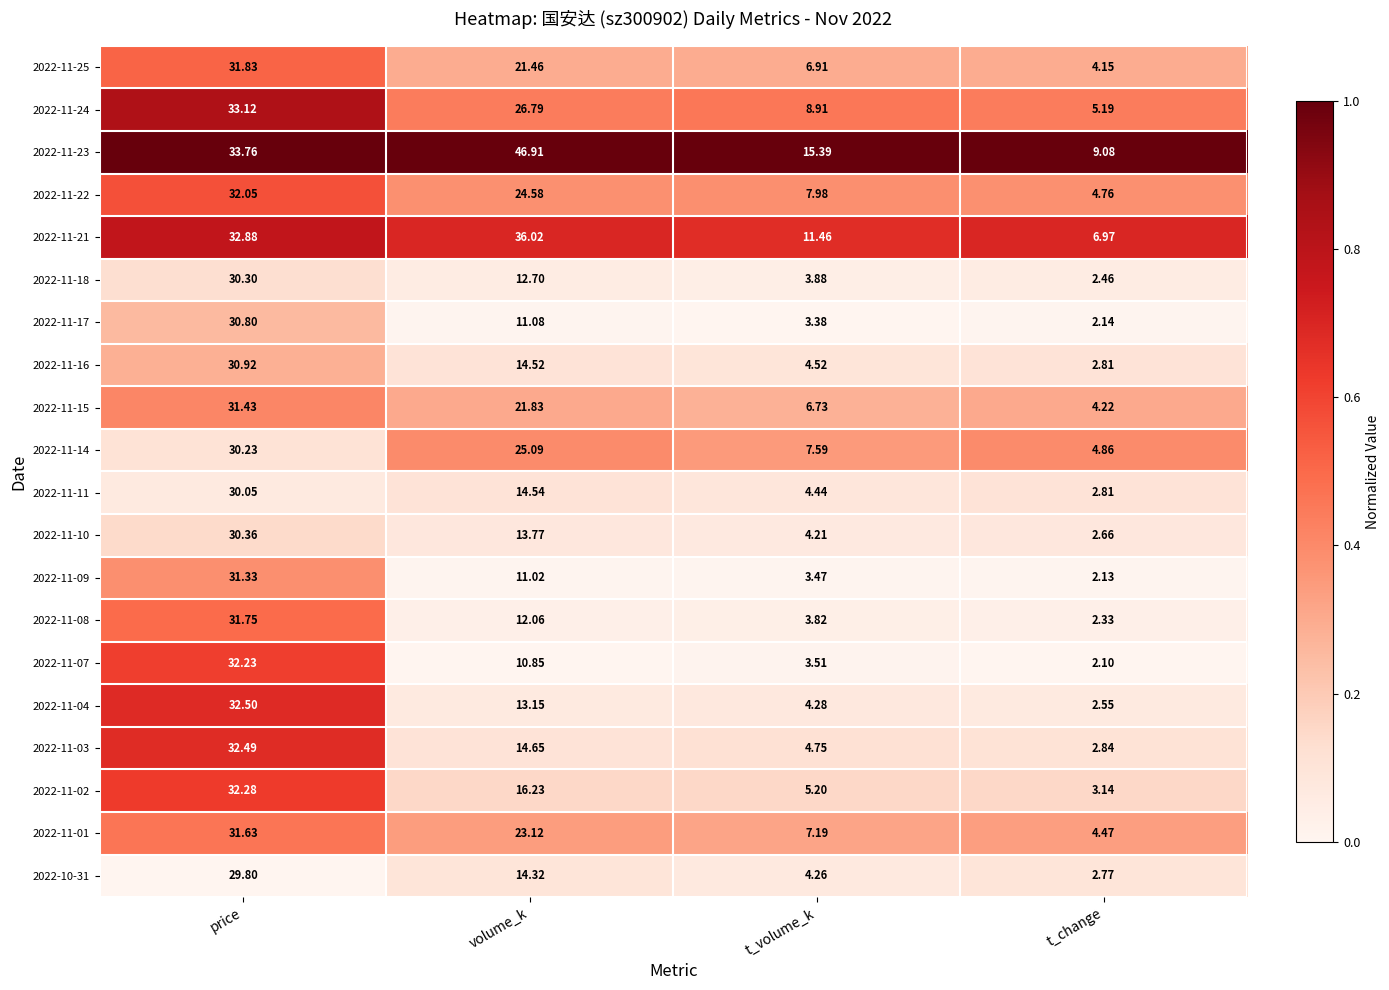

At which category is the sum across all series the highest?

price